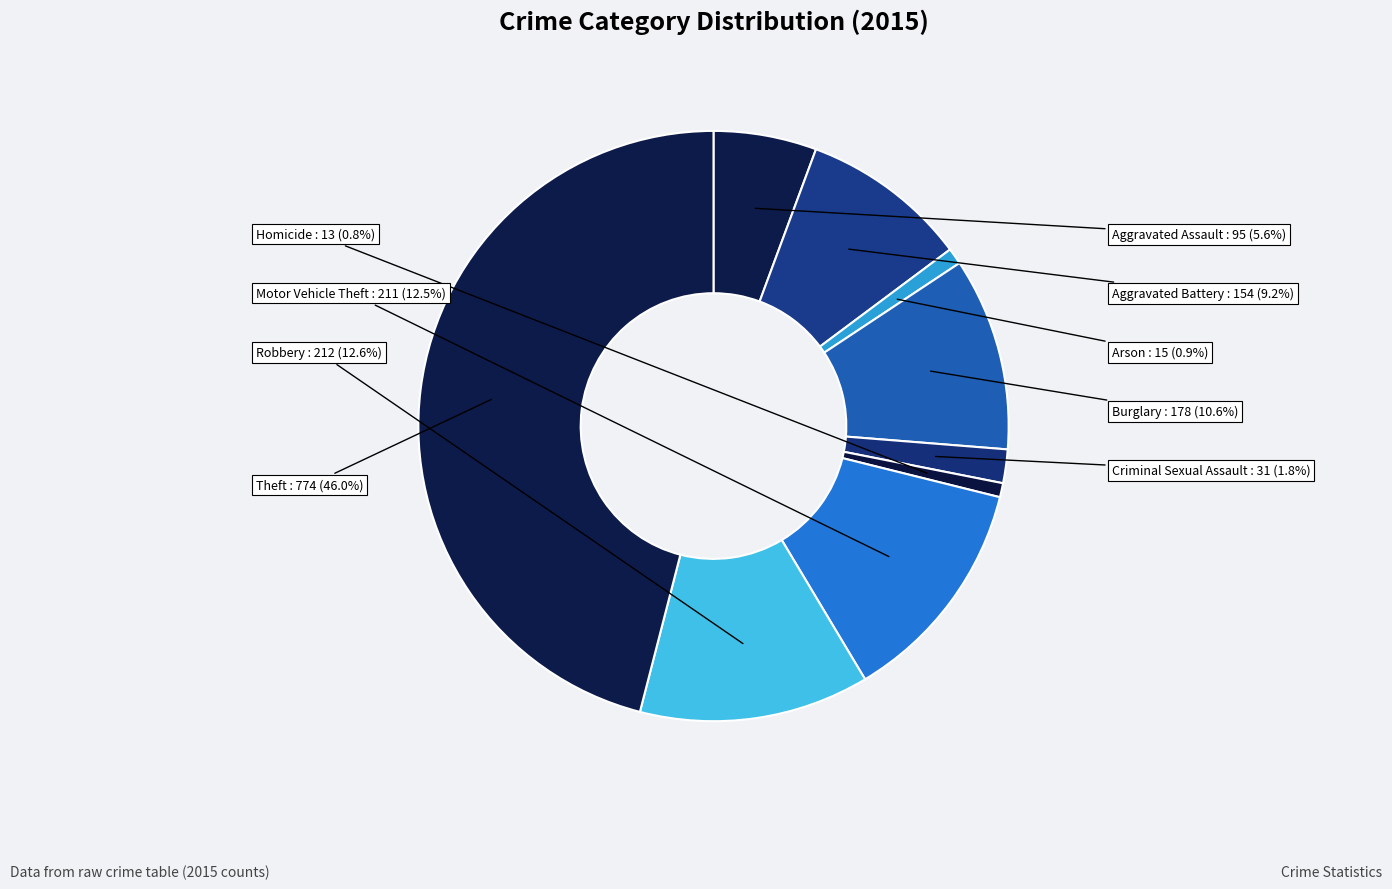

Count the number of slices in the pie.

9